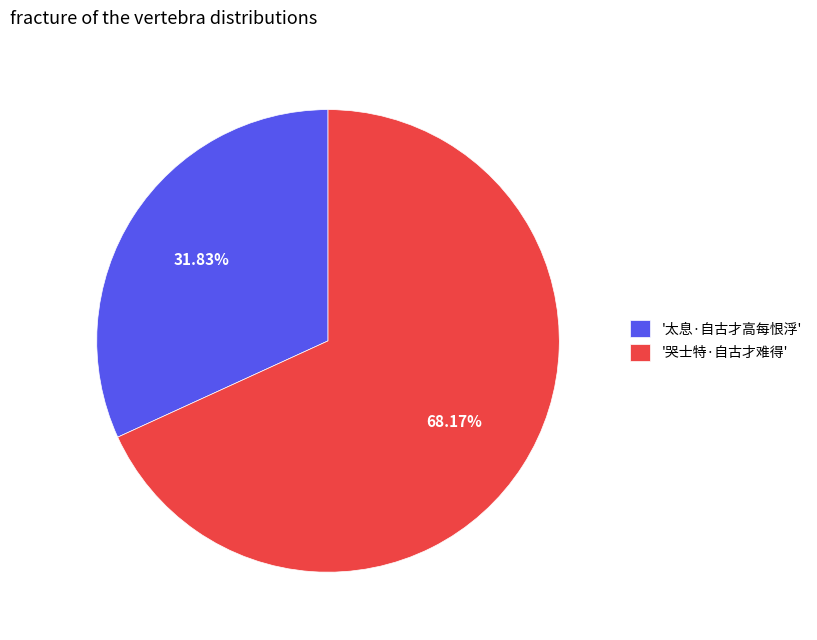

Is the sum of '太息·自古才高每恨浮' and '哭士特·自古才难得' greater than half?

Yes